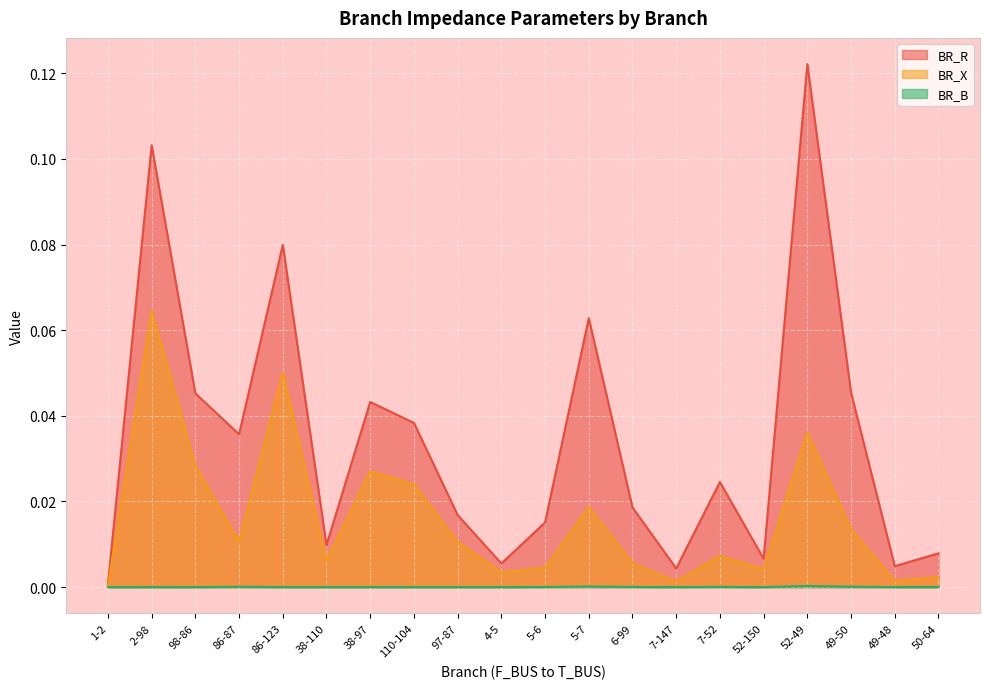

Does the chart display data point markers on the line(s)?

No